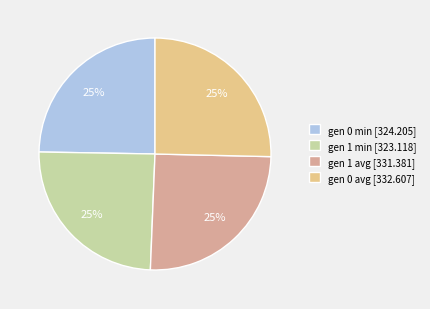

What percentage is NOT represented by gen 1 min [323.118]?

75.4%